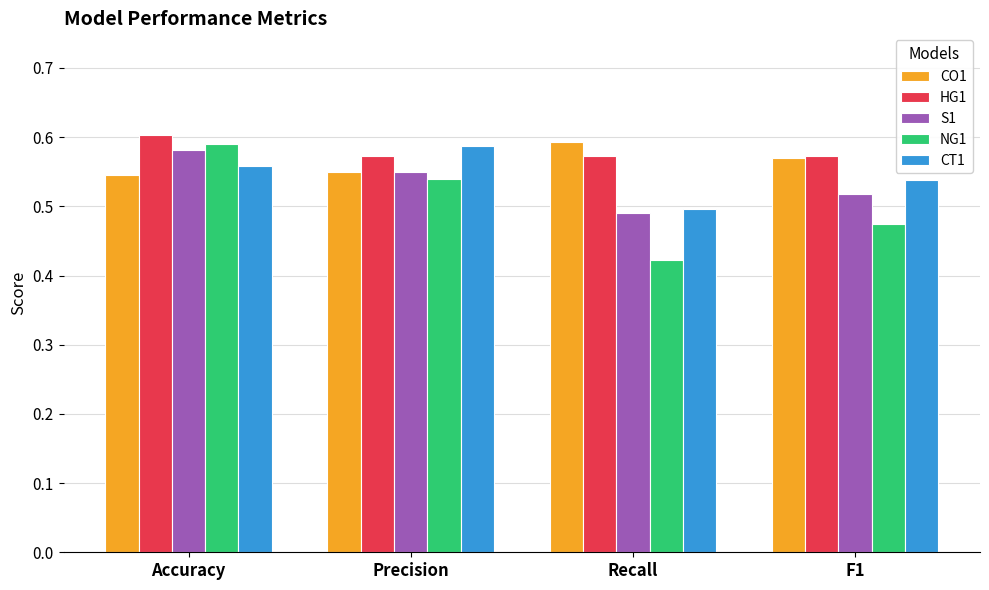

The value of CO1 at Accuracy is 0.8. True or false?

False